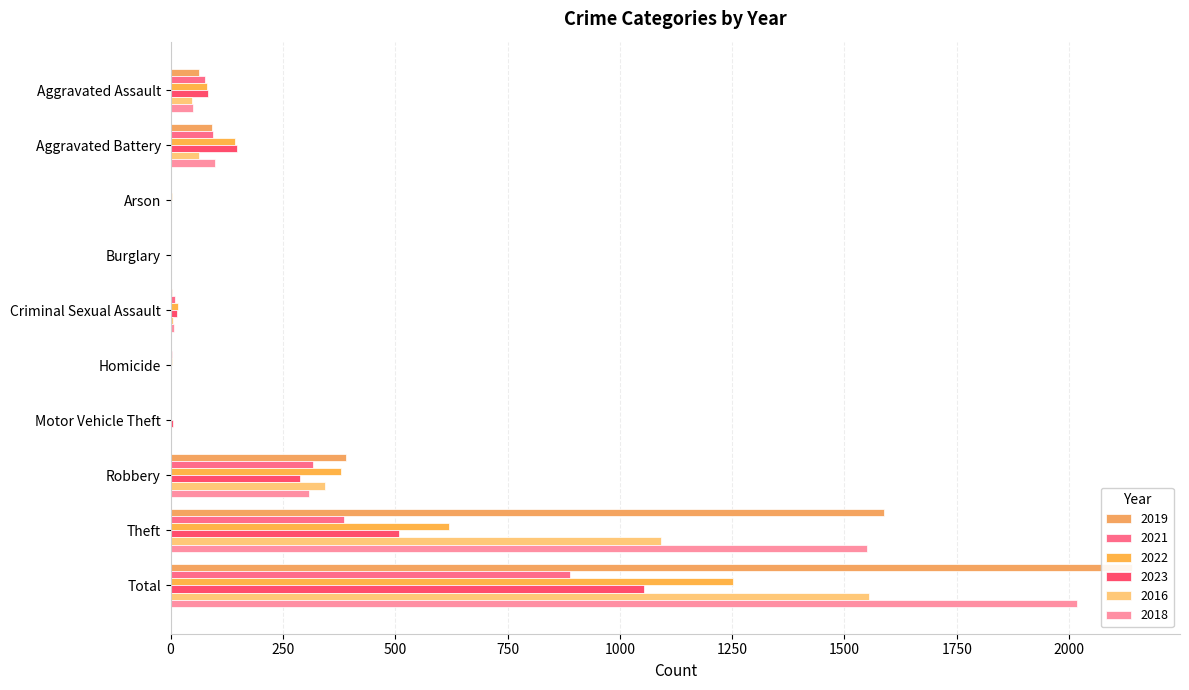

What is the difference between the 2023 values at Motor Vehicle Theft and Homicide?

4